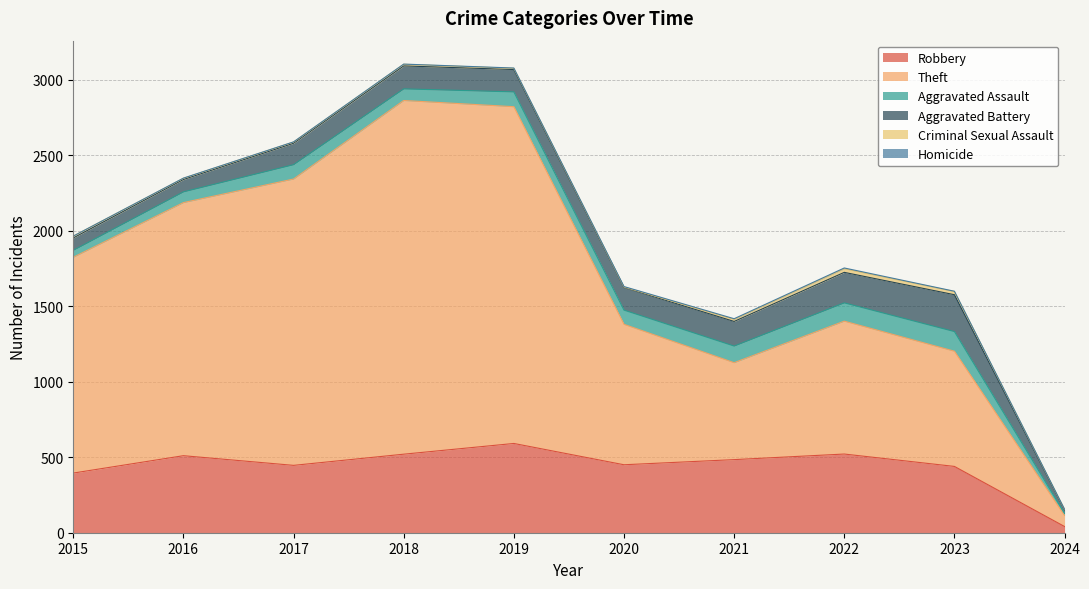

How many interior local peaks does the Aggravated Assault series have?

3